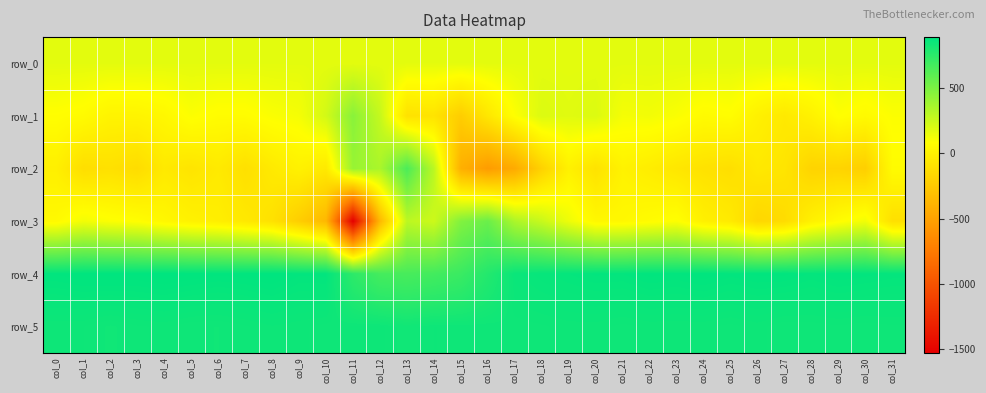

How many negative values does the row_1 series have?

6